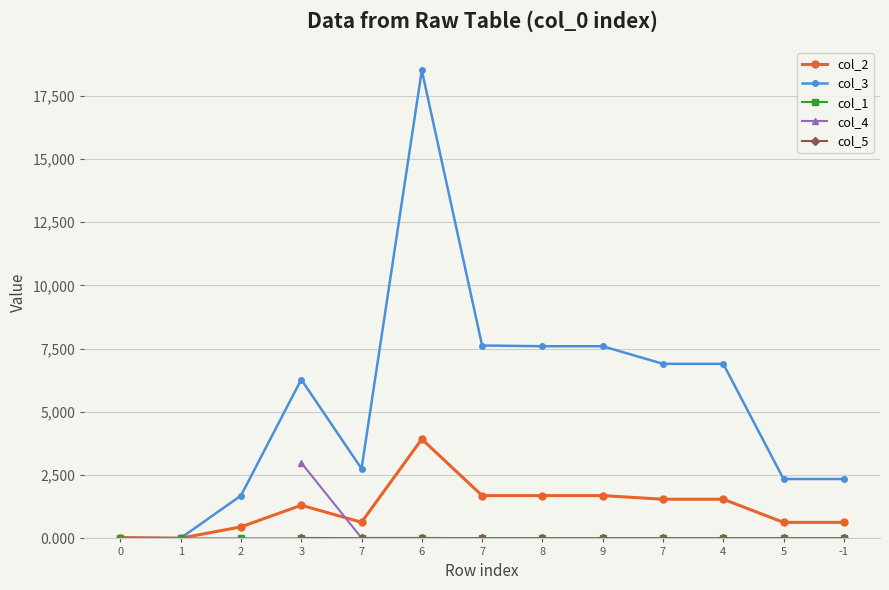

How many lines are shown in the chart?

5